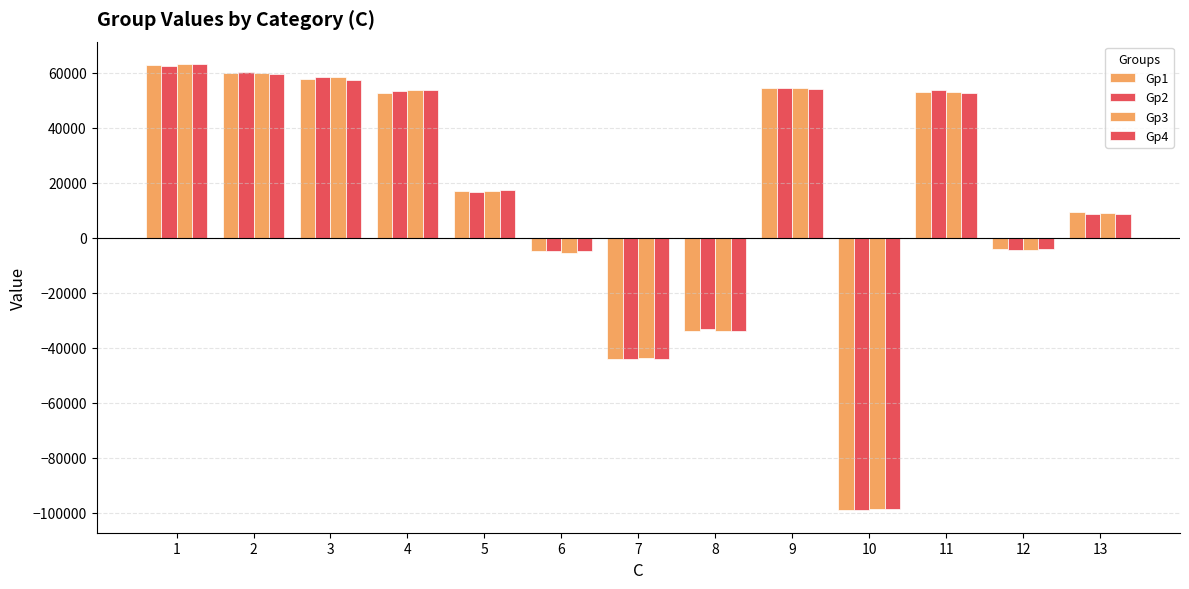

Which category has the lowest value in the Gp1 series?

10